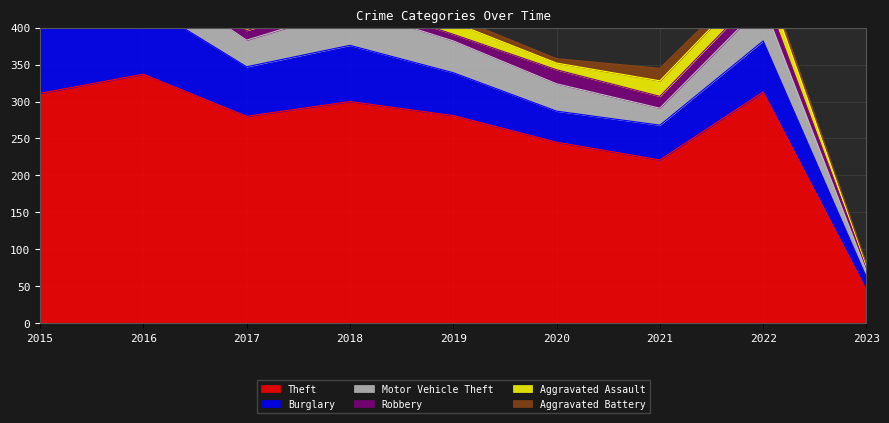

What is the maximum value for Robbery?

19